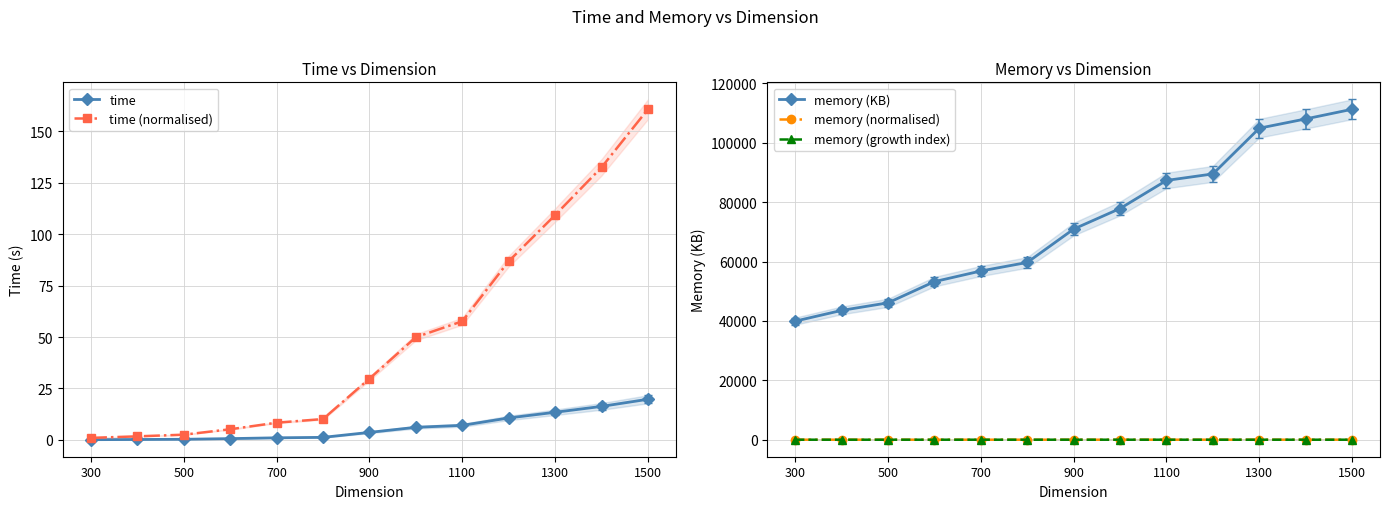

True or false: memory (KB) and memory (growth index) cross at least once.

False